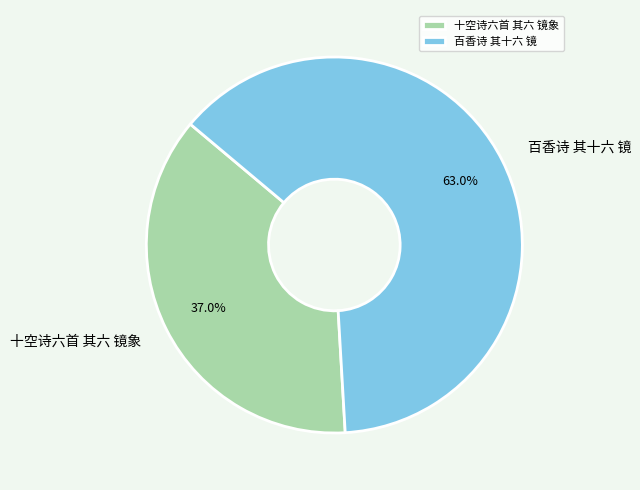

To the nearest percent, what is the average slice percentage?

50%